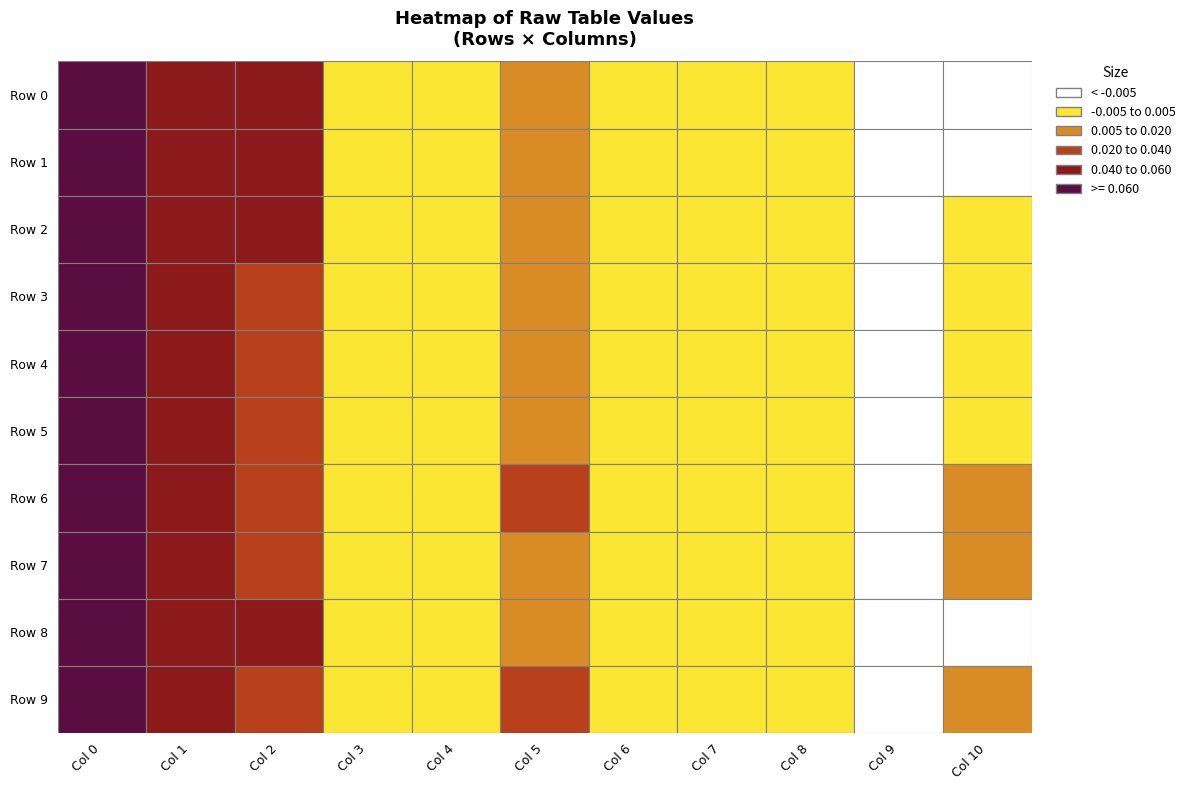

What is the total value across all series at 2?

0.2